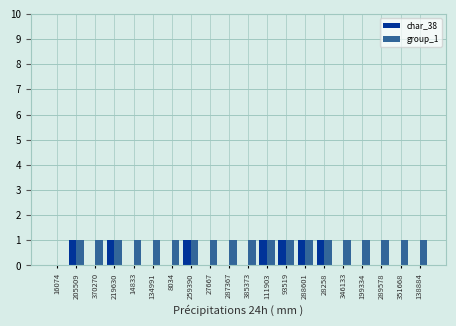

Are the bars grouped side by side (vs. stacked)?

Yes